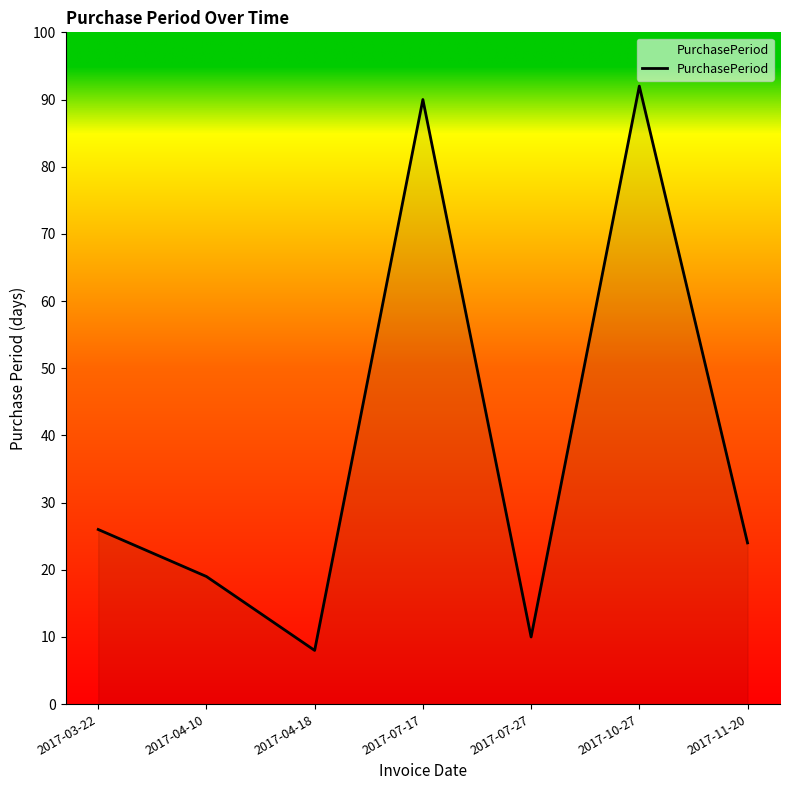

What is the greatest value displayed?

92